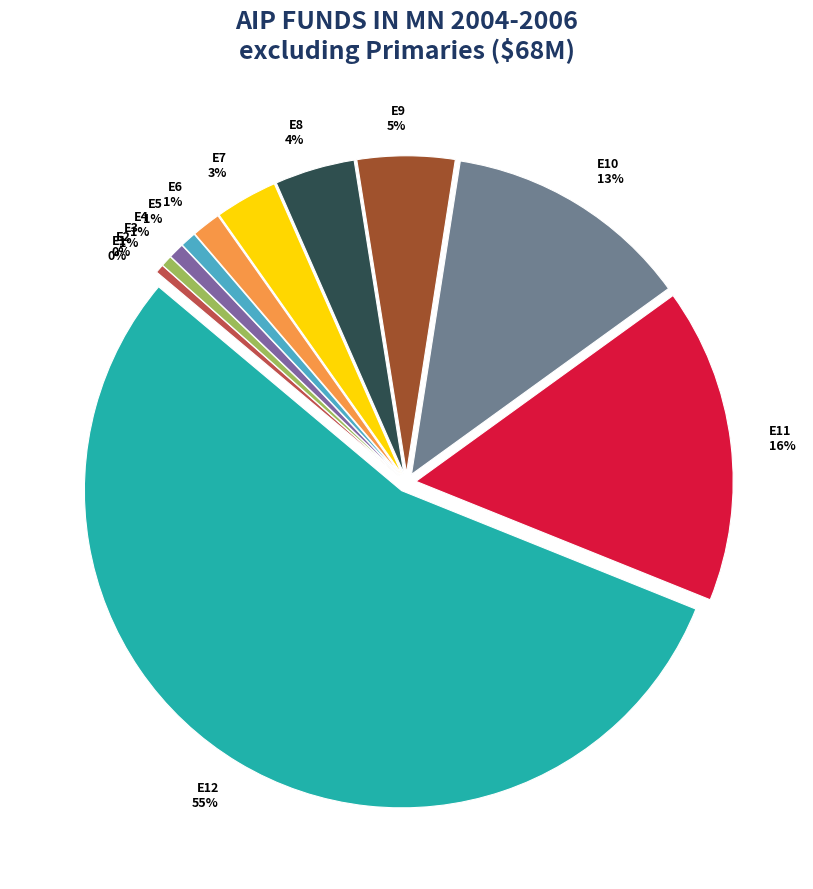

Between E5 and E8, which is larger?

E8